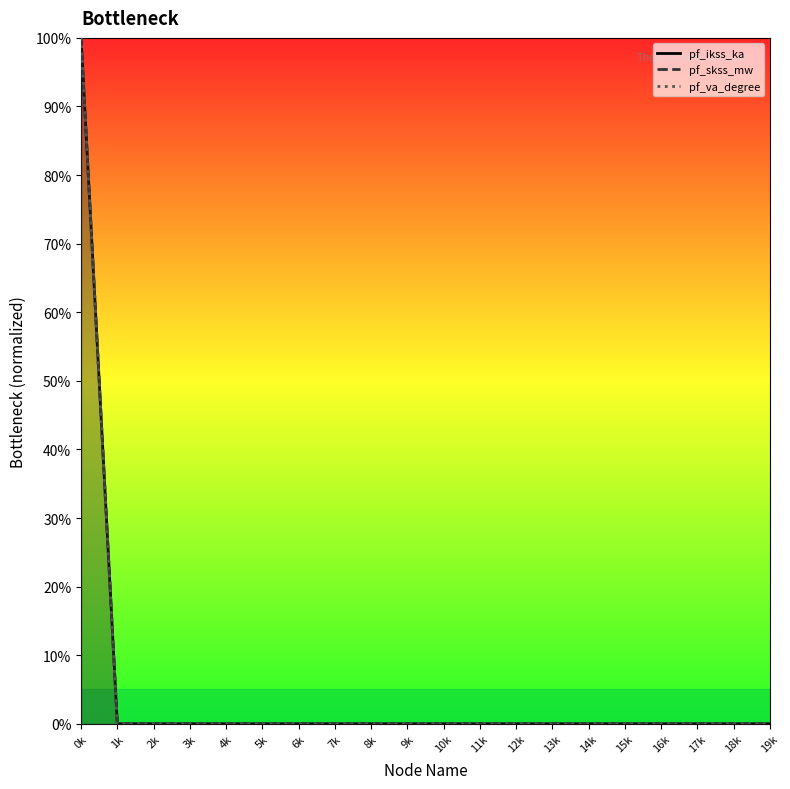

True or false: pf_skss_mw has a value of -67 at 11k.

False